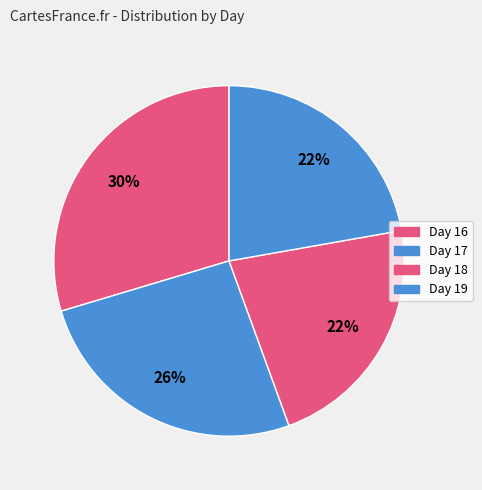

How many slices are in this pie chart?

4